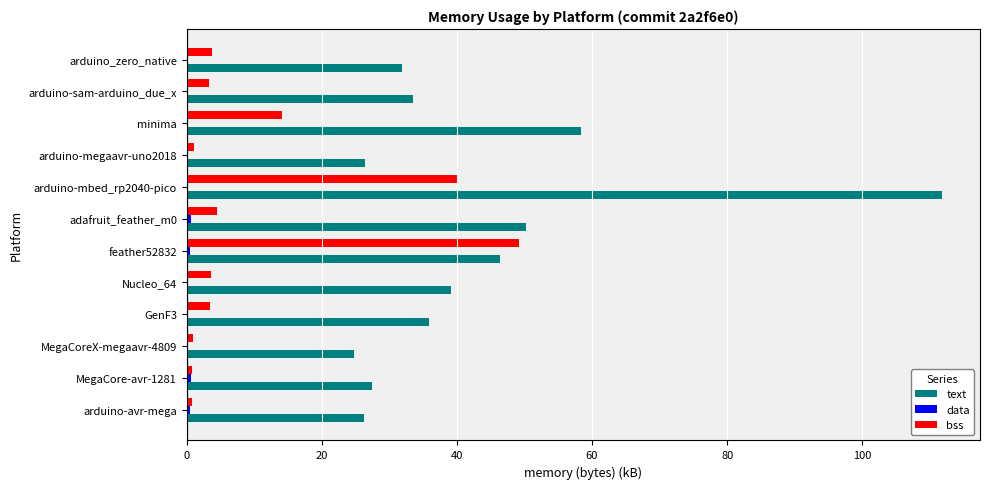

What is the approximate value of bss at arduino-sam-arduino_due_x?

3.3